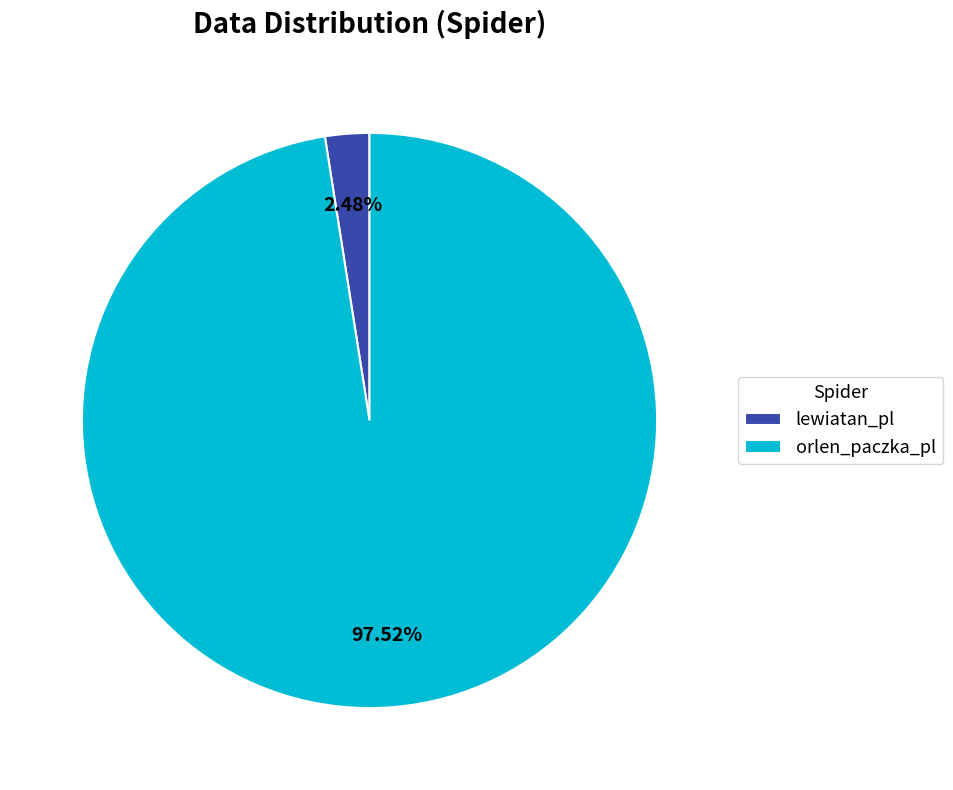

The orlen_paczka_pl slice represents 98% of the pie. True or false?

True